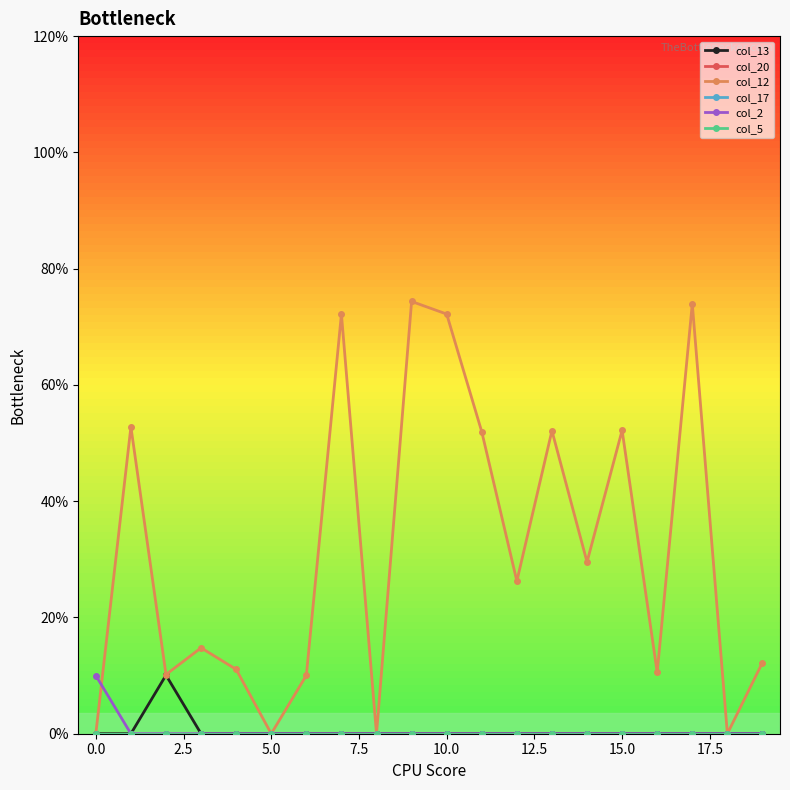

Which series has the largest total across all categories?

col_12